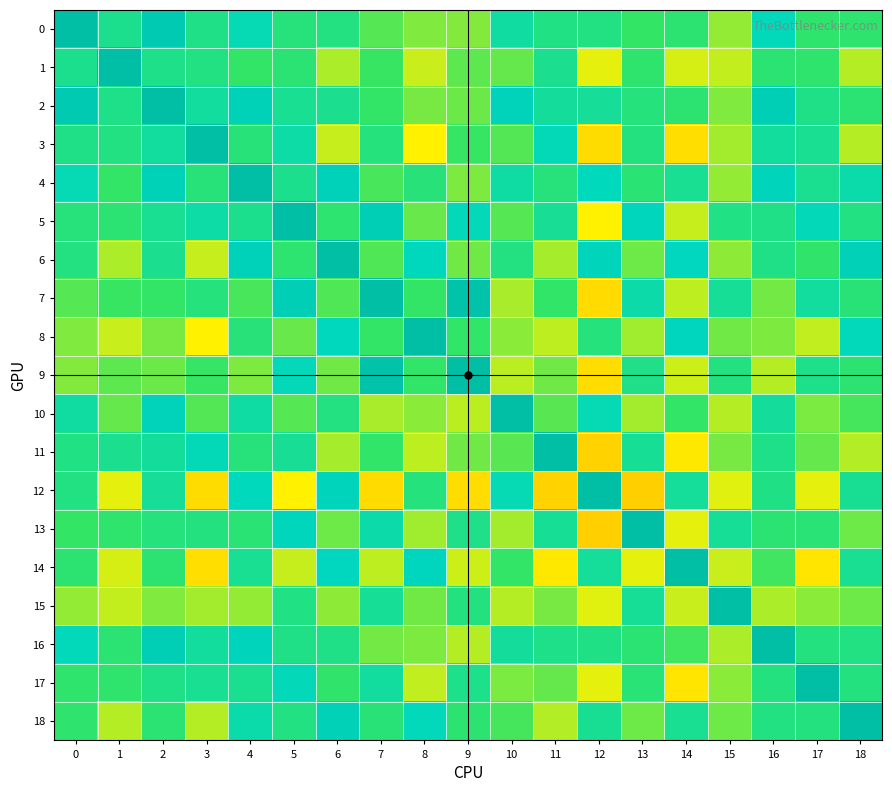

Reading right to left, what are all the values shown in this chart?

row_0: 0.3	0.3	0.7	0.2	0.4	0.3	0.4	0.4	0.6	0.2	0.2	0.2	0.4	0.4	0.7	0.4	0.9	0.5	1.0
row_1: 0.1	0.3	0.4	0.1	0.1	0.3	0.0	0.5	0.2	0.2	0.1	0.3	0.1	0.4	0.3	0.4	0.5	1.0	0.5
row_2: 0.4	0.4	0.8	0.2	0.4	0.4	0.5	0.5	0.8	0.2	0.2	0.3	0.5	0.5	0.8	0.6	1.0	0.5	0.9
row_3: 0.1	0.5	0.5	0.1	-0.1	0.4	-0.1	0.7	0.3	0.3	-0.0	0.4	0.1	0.6	0.4	1.0	0.6	0.4	0.4
row_4: 0.6	0.5	0.7	0.2	0.5	0.4	0.7	0.4	0.6	0.2	0.4	0.3	0.8	0.5	1.0	0.4	0.8	0.3	0.7
row_5: 0.4	0.7	0.5	0.4	0.1	0.7	-0.0	0.5	0.2	0.7	0.2	0.8	0.3	1.0	0.5	0.6	0.5	0.4	0.4
row_6: 0.8	0.3	0.4	0.2	0.7	0.2	0.7	0.1	0.4	0.2	0.7	0.3	1.0	0.3	0.8	0.1	0.5	0.1	0.4
row_7: 0.4	0.6	0.2	0.5	0.1	0.6	-0.1	0.3	0.1	0.9	0.3	1.0	0.3	0.8	0.3	0.4	0.3	0.3	0.2
row_8: 0.7	0.1	0.2	0.2	0.7	0.1	0.4	0.1	0.2	0.3	1.0	0.3	0.7	0.2	0.4	-0.0	0.2	0.1	0.2
row_9: 0.3	0.5	0.1	0.4	0.1	0.5	-0.1	0.2	0.1	1.0	0.3	0.9	0.2	0.7	0.2	0.3	0.2	0.2	0.2
row_10: 0.3	0.2	0.5	0.1	0.3	0.1	0.7	0.2	1.0	0.1	0.2	0.1	0.4	0.2	0.6	0.3	0.8	0.2	0.6
row_11: 0.1	0.2	0.5	0.2	-0.0	0.5	-0.1	1.0	0.2	0.2	0.1	0.3	0.1	0.5	0.4	0.7	0.5	0.5	0.4
row_12: 0.5	0.0	0.4	0.0	0.5	-0.1	1.0	-0.1	0.7	-0.1	0.4	-0.1	0.7	-0.0	0.7	-0.1	0.5	0.0	0.4
row_13: 0.2	0.4	0.4	0.5	0.0	1.0	-0.1	0.5	0.1	0.5	0.1	0.6	0.2	0.7	0.4	0.4	0.4	0.3	0.3
row_14: 0.5	-0.0	0.3	0.1	1.0	0.0	0.5	-0.0	0.3	0.1	0.7	0.1	0.7	0.1	0.5	-0.1	0.4	0.1	0.4
row_15: 0.2	0.2	0.1	1.0	0.1	0.5	0.0	0.2	0.1	0.4	0.2	0.5	0.2	0.4	0.2	0.1	0.2	0.1	0.2
row_16: 0.4	0.4	1.0	0.1	0.3	0.4	0.4	0.5	0.5	0.1	0.2	0.2	0.4	0.5	0.7	0.5	0.8	0.4	0.7
row_17: 0.4	1.0	0.4	0.2	-0.0	0.4	0.0	0.2	0.2	0.5	0.1	0.6	0.3	0.7	0.5	0.5	0.4	0.3	0.3
row_18: 1.0	0.4	0.4	0.2	0.5	0.2	0.5	0.1	0.3	0.3	0.7	0.4	0.8	0.4	0.6	0.1	0.4	0.1	0.3